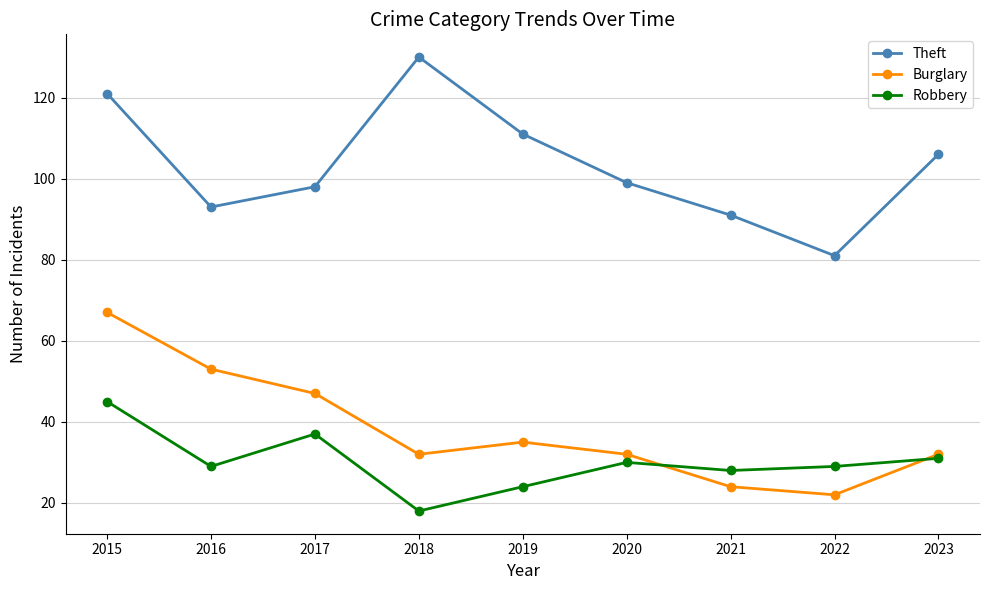

What is the average value of the Theft series?

103